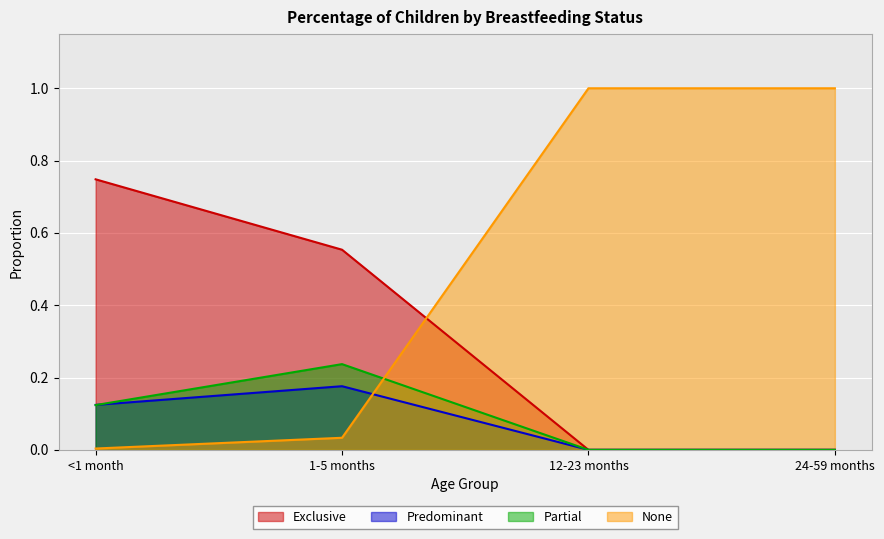

At how many categories does at least one series exceed 0?

4